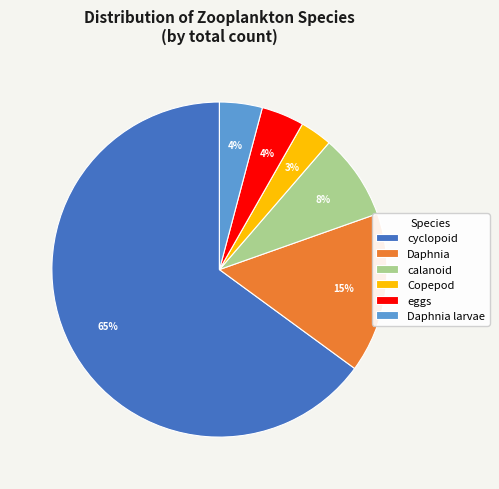

Which category has the biggest portion of the pie?

cyclopoid